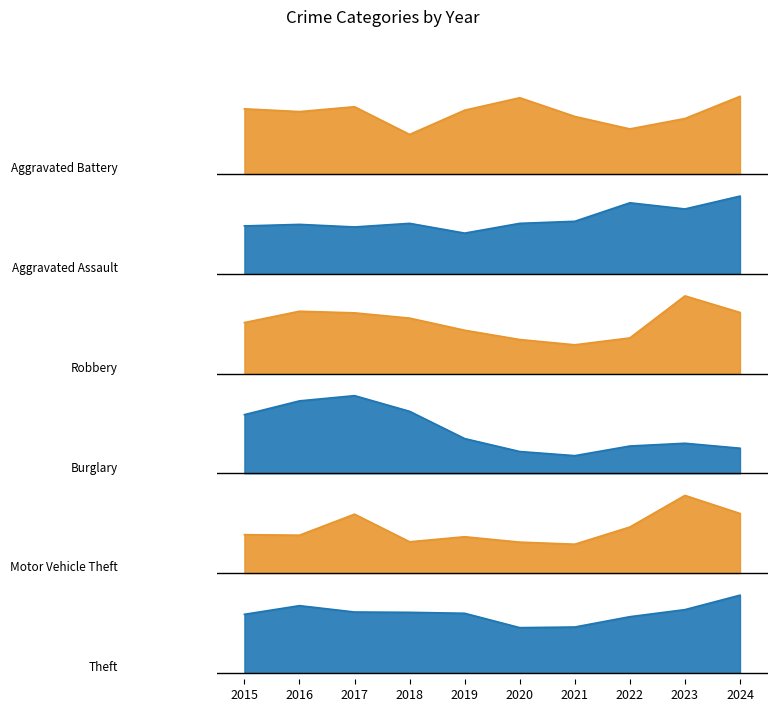

How many categories are shown in the chart?

10